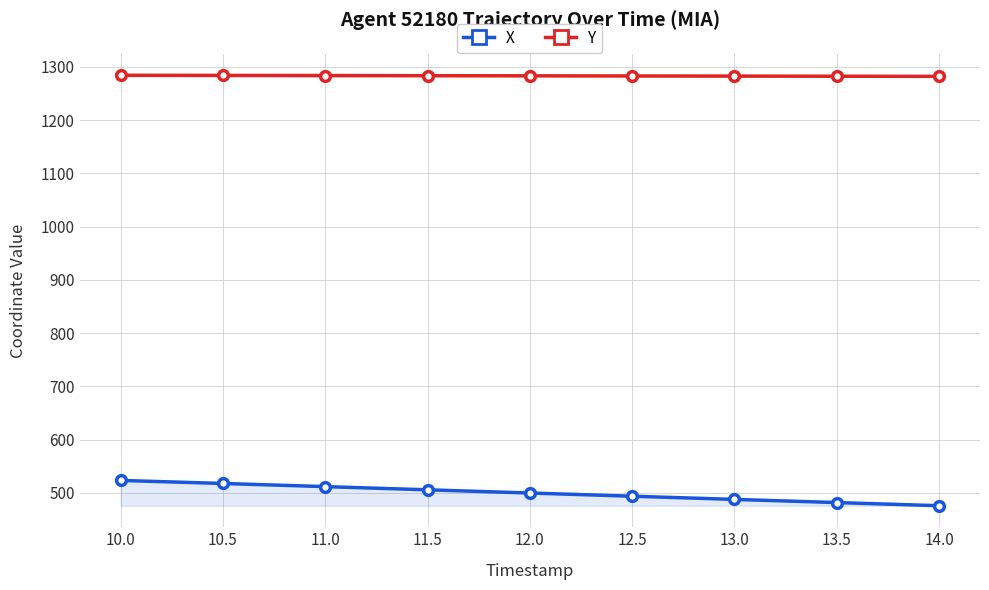

Which has a higher value, 12.0 or 11.0?

11.0